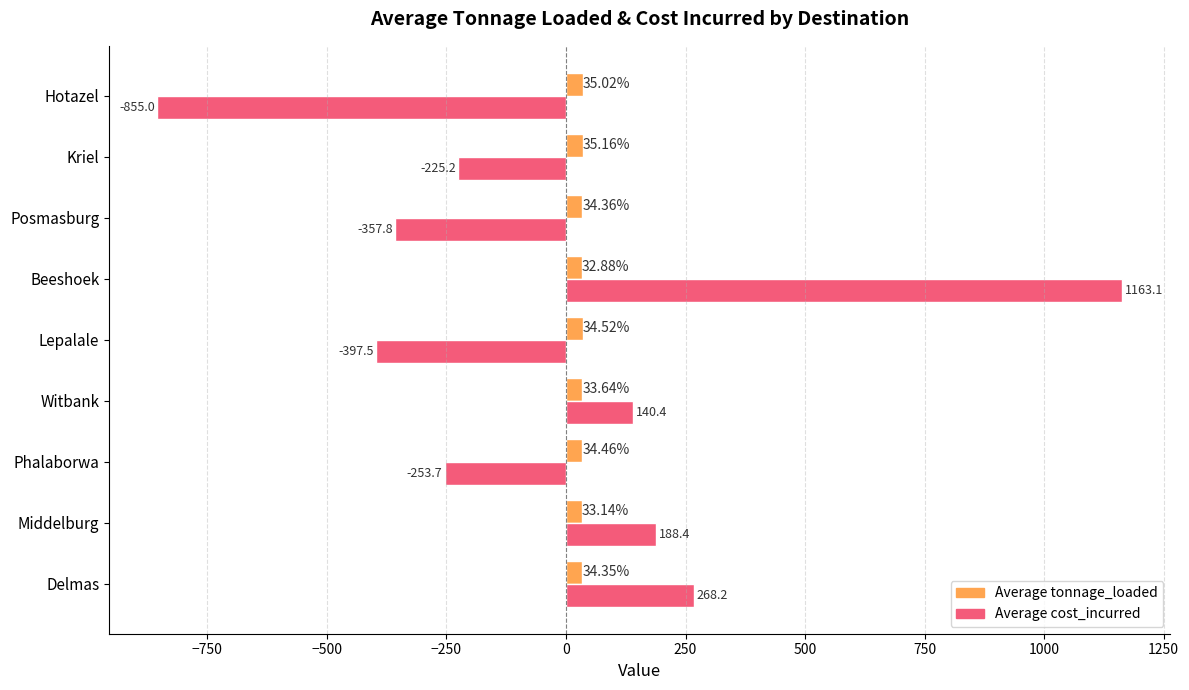

What is the difference between the second highest and minimum values in the Average cost_incurred series?

1123.2